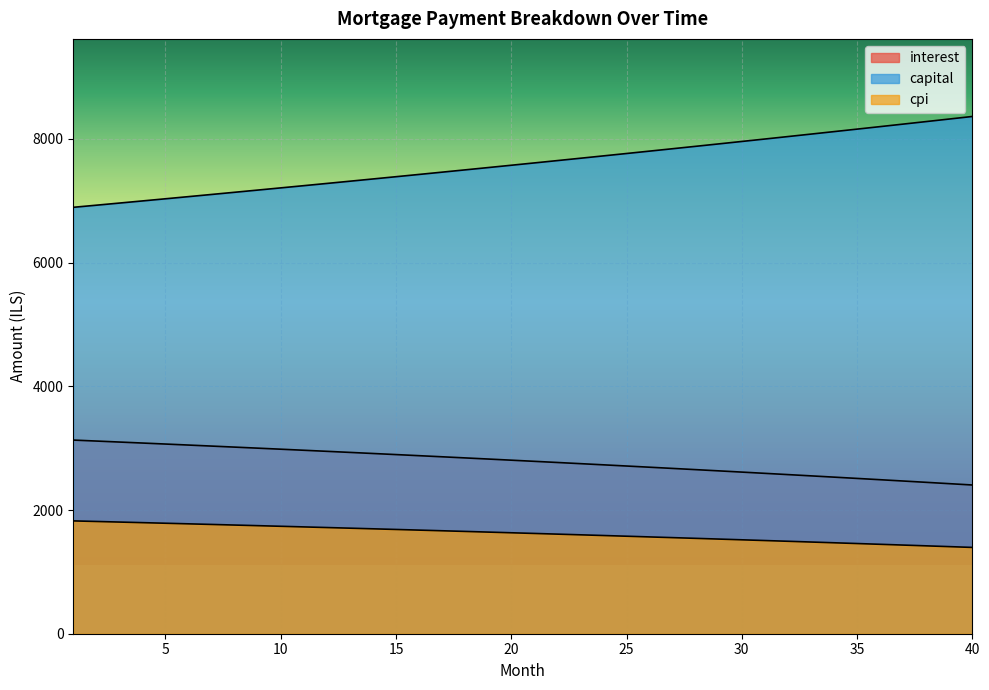

Reading left to right, list all the values displayed in this chart.

interest: 3130.7	3114.9	3098.9	3082.8	3066.5	3050.2	3033.6	3016.9	3000.1	2983.2	2966.1	2948.8	2931.4	2913.9	2896.2	2878.4	2860.5	2842.3	2824.1	2805.7	2787.1	2768.4	2749.5	2730.5	2711.3	2692.0	2672.5	2652.8	2633.0	2613.0	2592.9	2572.6	2552.2	2531.6	2510.8	2489.9	2468.8	2447.5	2426.1	2404.5
capital: 6893.7	6928.0	6962.4	6996.9	7031.6	7066.6	7101.6	7136.9	7172.3	7207.9	7243.7	7279.6	7315.8	7352.1	7388.6	7425.3	7462.1	7499.2	7536.4	7573.8	7611.4	7649.2	7687.2	7725.3	7763.7	7802.2	7840.9	7879.9	7919.0	7958.3	7997.8	8037.5	8077.4	8117.5	8157.8	8198.3	8239.0	8279.9	8321.0	8362.3
cpi: 1824.1	1814.7	1805.3	1795.7	1786.1	1776.5	1766.7	1756.9	1746.9	1736.9	1726.8	1716.6	1706.4	1696.0	1685.6	1675.1	1664.5	1653.8	1643.0	1632.1	1621.1	1610.1	1598.9	1587.7	1576.4	1565.0	1553.5	1541.9	1530.2	1518.4	1506.5	1494.5	1482.5	1470.3	1458.0	1445.7	1433.2	1420.7	1408.0	1395.3